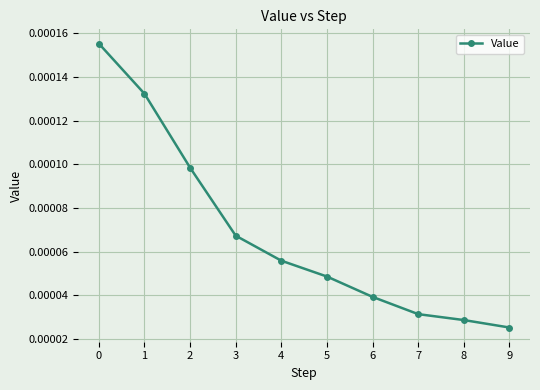

Does the chart display data point markers on the line(s)?

Yes